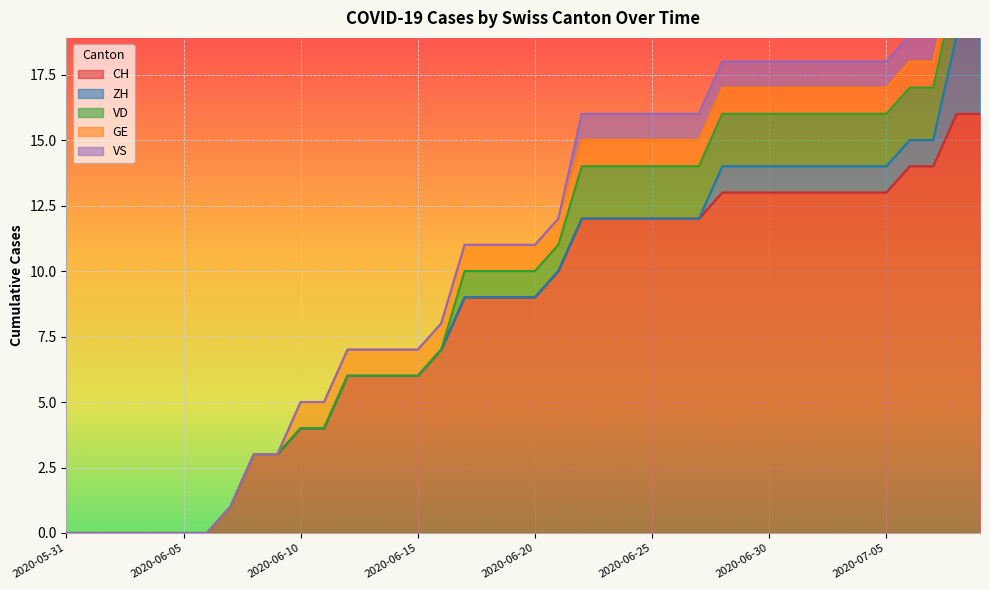

Reading right to left, list all the values displayed in this chart.

CH: 2020-07-09=16	2020-07-08=16	2020-07-07=14	2020-07-06=14	2020-07-05=13	2020-07-04=13	2020-07-03=13	2020-07-02=13	2020-07-01=13	2020-06-30=13	2020-06-29=13	2020-06-28=13	2020-06-27=12	2020-06-26=12	2020-06-25=12	2020-06-24=12	2020-06-23=12	2020-06-22=12	2020-06-21=10	2020-06-20=9	2020-06-19=9	2020-06-18=9	2020-06-17=9	2020-06-16=7	2020-06-15=6	2020-06-14=6	2020-06-13=6	2020-06-12=6	2020-06-11=4	2020-06-10=4	2020-06-09=3	2020-06-08=3	2020-06-07=1	2020-06-06=0	2020-06-05=0	2020-06-04=0	2020-06-03=0	2020-06-02=0	2020-06-01=0	2020-05-31=0
ZH: 2020-07-09=3	2020-07-08=3	2020-07-07=1	2020-07-06=1	2020-07-05=1	2020-07-04=1	2020-07-03=1	2020-07-02=1	2020-07-01=1	2020-06-30=1	2020-06-29=1	2020-06-28=1	2020-06-27=0	2020-06-26=0	2020-06-25=0	2020-06-24=0	2020-06-23=0	2020-06-22=0	2020-06-21=0	2020-06-20=0	2020-06-19=0	2020-06-18=0	2020-06-17=0	2020-06-16=0	2020-06-15=0	2020-06-14=0	2020-06-13=0	2020-06-12=0	2020-06-11=0	2020-06-10=0	2020-06-09=0	2020-06-08=0	2020-06-07=0	2020-06-06=0	2020-06-05=0	2020-06-04=0	2020-06-03=0	2020-06-02=0	2020-06-01=0	2020-05-31=0
VD: 2020-07-09=2	2020-07-08=2	2020-07-07=2	2020-07-06=2	2020-07-05=2	2020-07-04=2	2020-07-03=2	2020-07-02=2	2020-07-01=2	2020-06-30=2	2020-06-29=2	2020-06-28=2	2020-06-27=2	2020-06-26=2	2020-06-25=2	2020-06-24=2	2020-06-23=2	2020-06-22=2	2020-06-21=1	2020-06-20=1	2020-06-19=1	2020-06-18=1	2020-06-17=1	2020-06-16=0	2020-06-15=0	2020-06-14=0	2020-06-13=0	2020-06-12=0	2020-06-11=0	2020-06-10=0	2020-06-09=0	2020-06-08=0	2020-06-07=0	2020-06-06=0	2020-06-05=0	2020-06-04=0	2020-06-03=0	2020-06-02=0	2020-06-01=0	2020-05-31=0
GE: 2020-07-09=1	2020-07-08=1	2020-07-07=1	2020-07-06=1	2020-07-05=1	2020-07-04=1	2020-07-03=1	2020-07-02=1	2020-07-01=1	2020-06-30=1	2020-06-29=1	2020-06-28=1	2020-06-27=1	2020-06-26=1	2020-06-25=1	2020-06-24=1	2020-06-23=1	2020-06-22=1	2020-06-21=1	2020-06-20=1	2020-06-19=1	2020-06-18=1	2020-06-17=1	2020-06-16=1	2020-06-15=1	2020-06-14=1	2020-06-13=1	2020-06-12=1	2020-06-11=1	2020-06-10=1	2020-06-09=0	2020-06-08=0	2020-06-07=0	2020-06-06=0	2020-06-05=0	2020-06-04=0	2020-06-03=0	2020-06-02=0	2020-06-01=0	2020-05-31=0
VS: 2020-07-09=1	2020-07-08=1	2020-07-07=1	2020-07-06=1	2020-07-05=1	2020-07-04=1	2020-07-03=1	2020-07-02=1	2020-07-01=1	2020-06-30=1	2020-06-29=1	2020-06-28=1	2020-06-27=1	2020-06-26=1	2020-06-25=1	2020-06-24=1	2020-06-23=1	2020-06-22=1	2020-06-21=0	2020-06-20=0	2020-06-19=0	2020-06-18=0	2020-06-17=0	2020-06-16=0	2020-06-15=0	2020-06-14=0	2020-06-13=0	2020-06-12=0	2020-06-11=0	2020-06-10=0	2020-06-09=0	2020-06-08=0	2020-06-07=0	2020-06-06=0	2020-06-05=0	2020-06-04=0	2020-06-03=0	2020-06-02=0	2020-06-01=0	2020-05-31=0